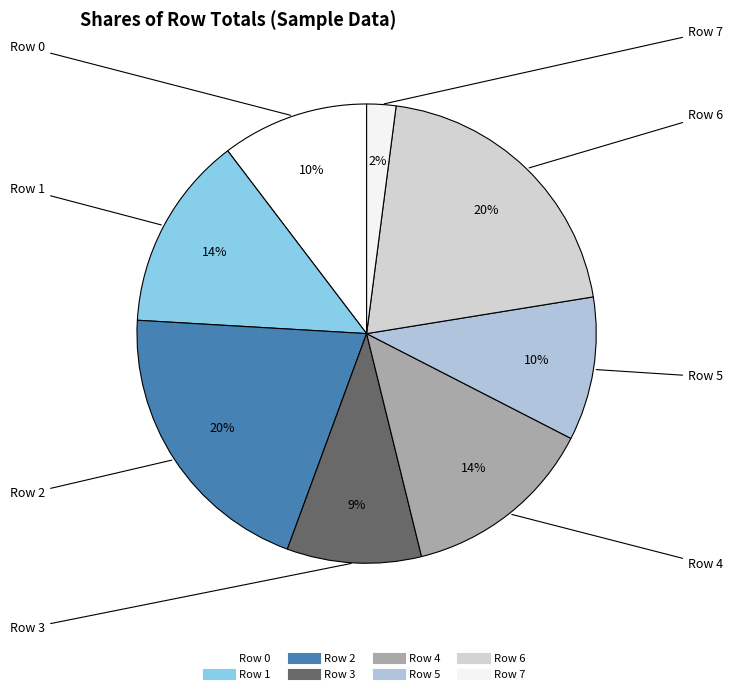

To the nearest percent, what is the difference between the Row 3 and Row 0 slice percentages?

1%